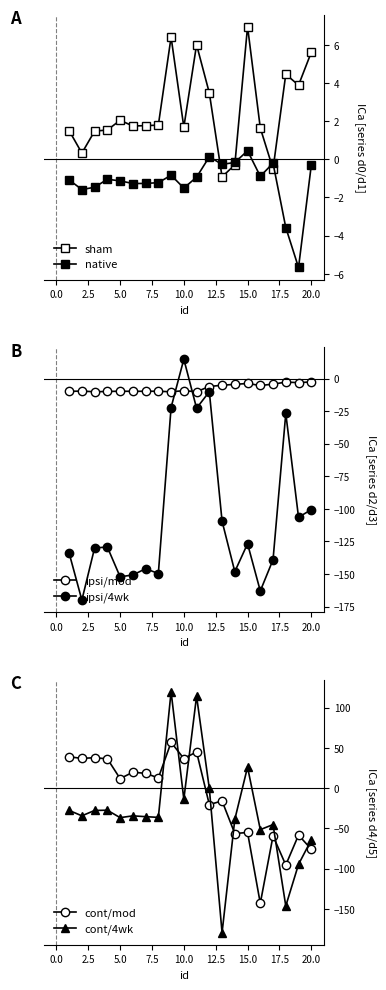

How many values in the ipsi/4wk series are below -129?

11